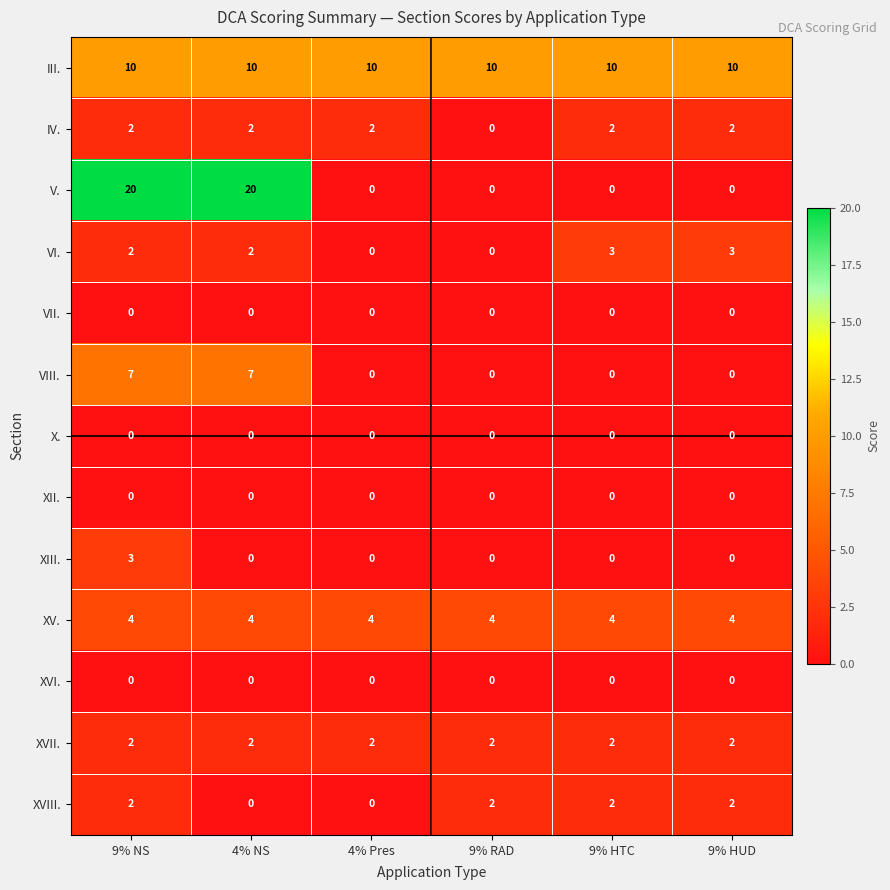

What is the average value of the V. series?

7